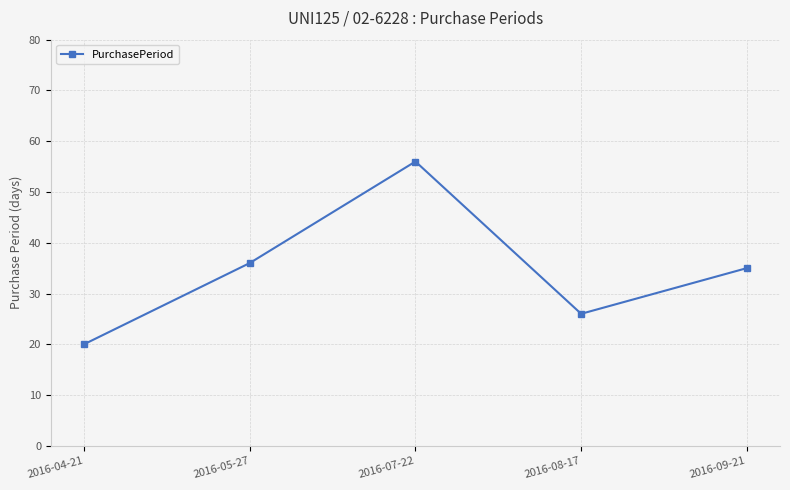

What is the sum of the values at 2016-05-27 and 2016-08-17?

62